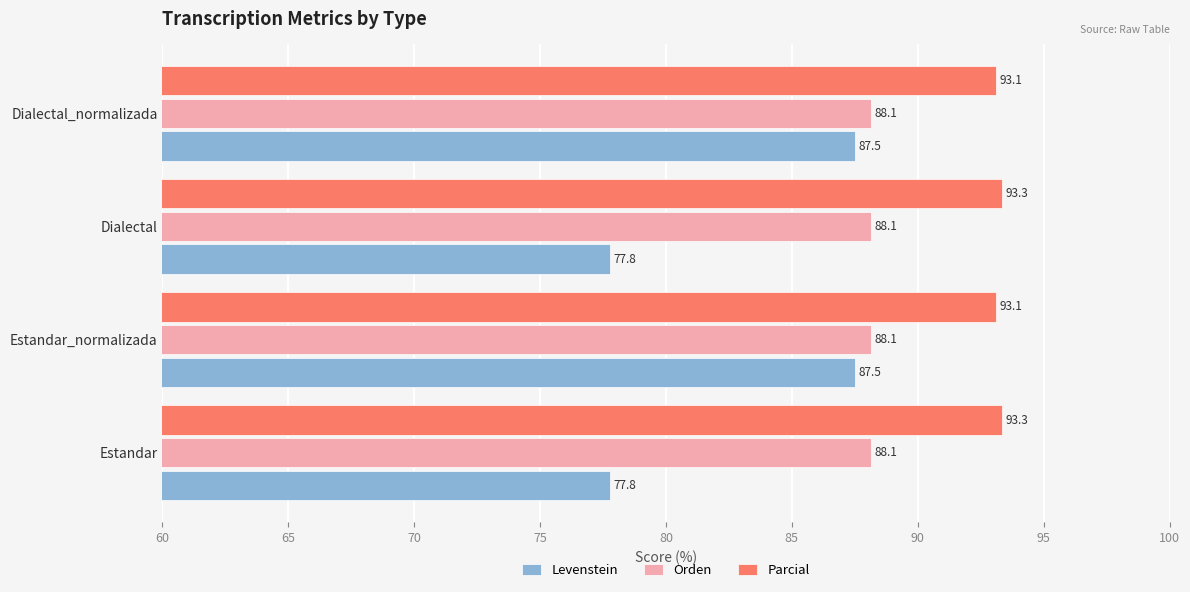

True or false: Levenstein has a value of 77.8 at Dialectal.

True